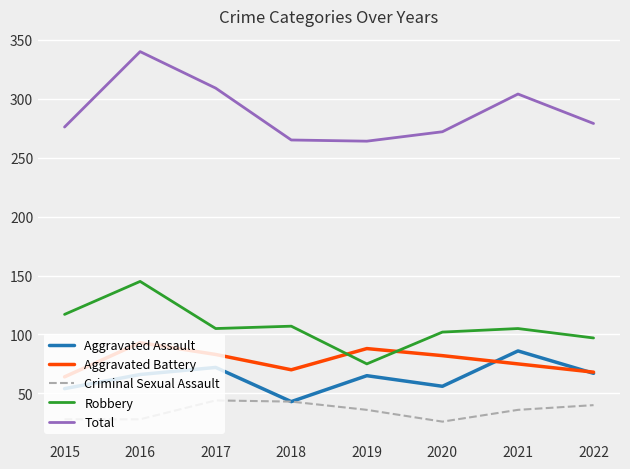

At which category is the sum across all series the highest?

2016